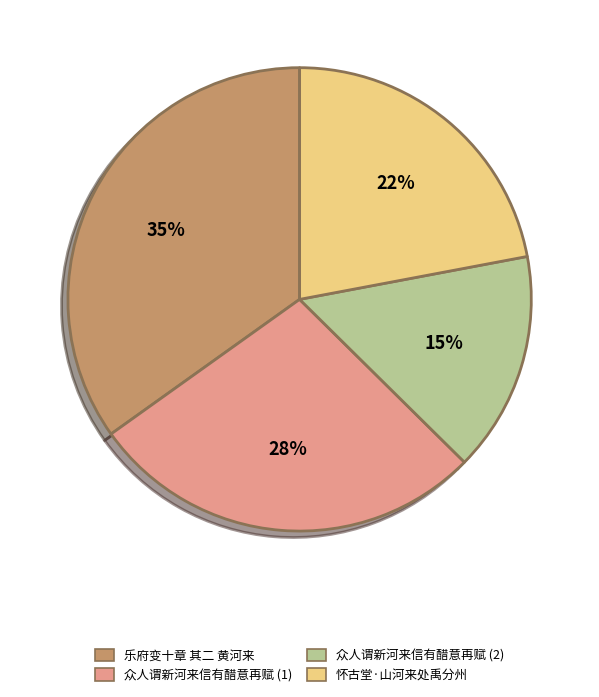

Is there any slice that represents more than half of the pie?

No